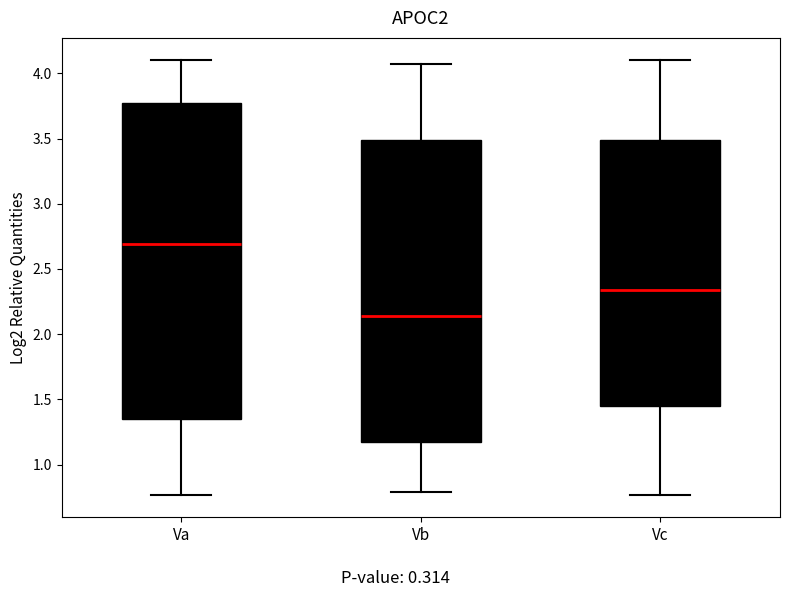

Which box has the highest median line?

Va